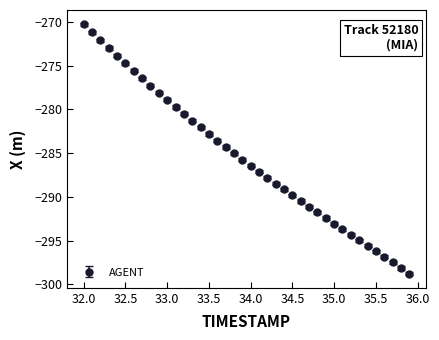

What is the difference between the maximum and second lowest values?

27.9